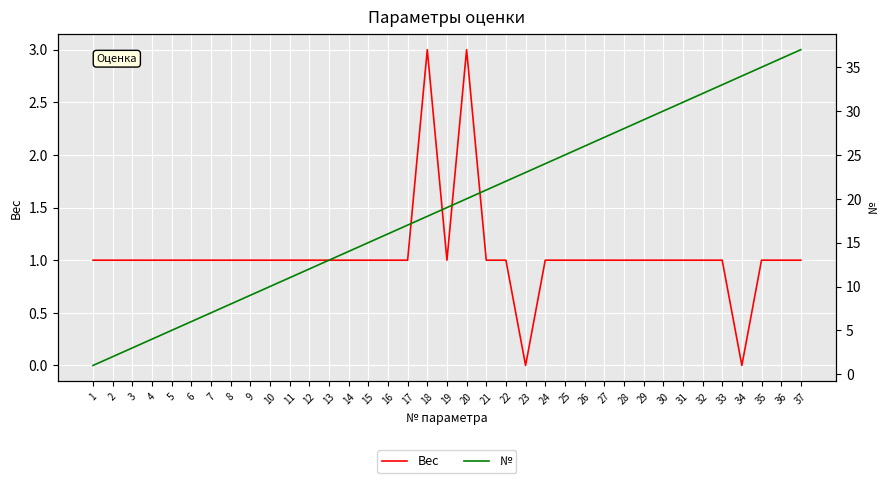

True or false: Вес and № intersect in this chart.

False